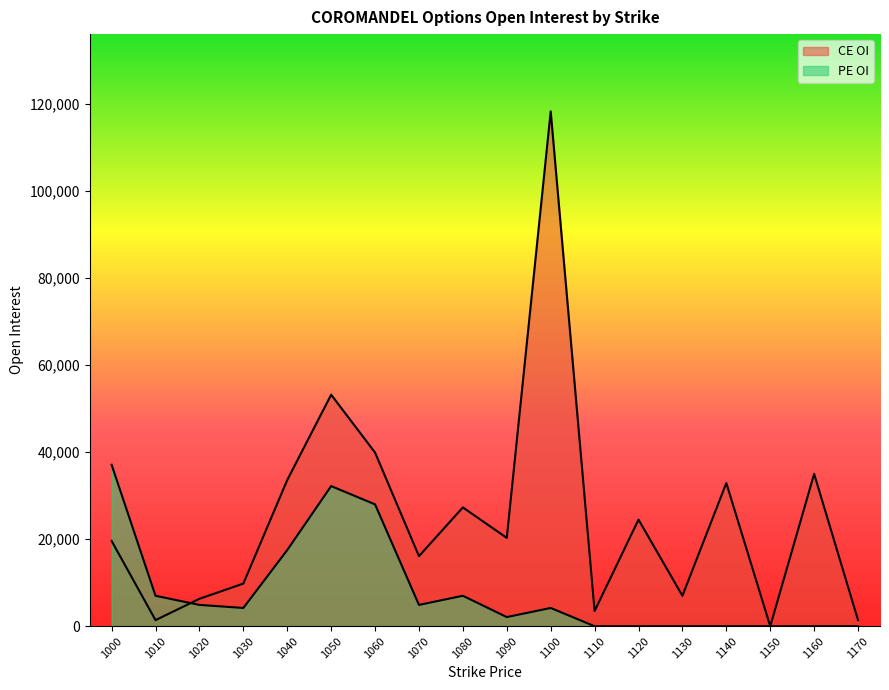

True or false: PE OI has more than 1 points higher than both neighbors.

True